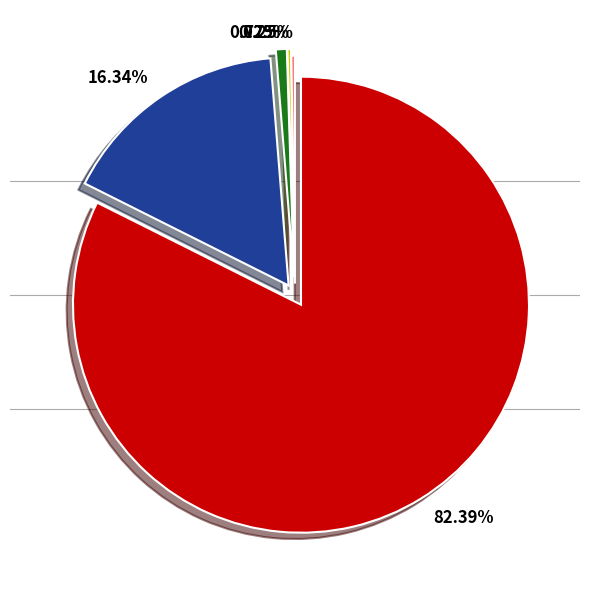

To the nearest percent, what is the difference between the largest and smallest slice percentages?

82%